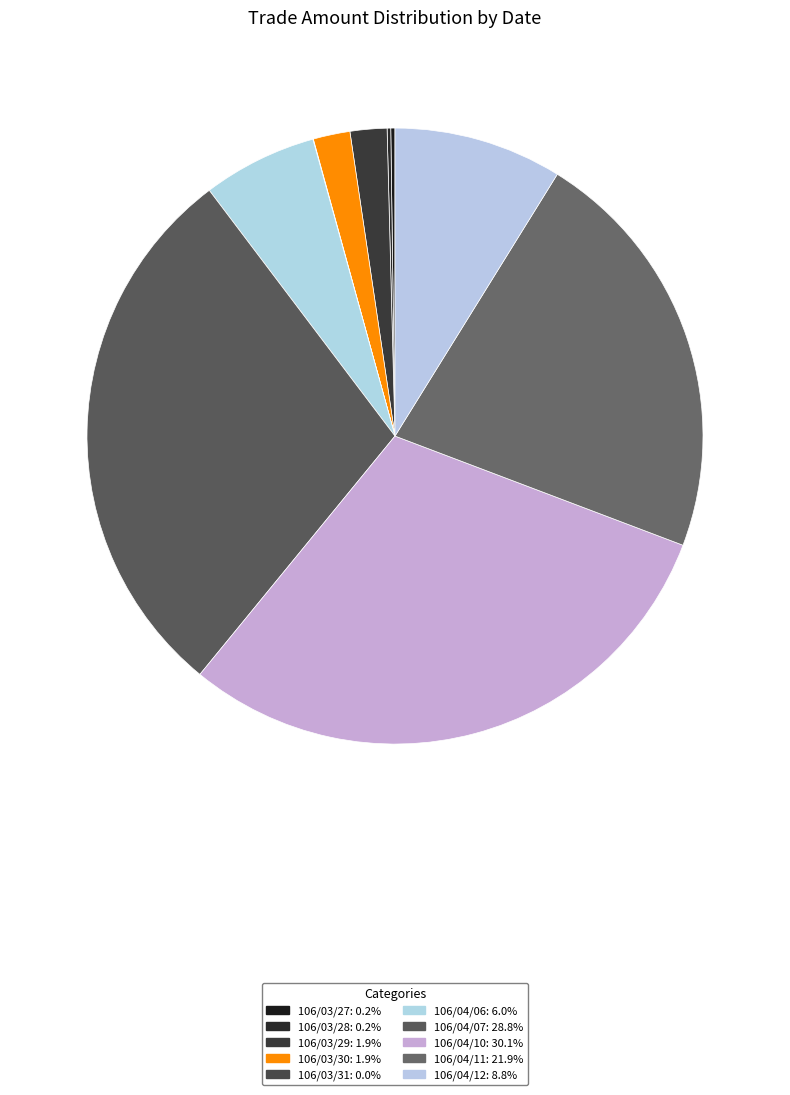

What percentage do 106/04/06 and 106/04/10 together represent?

36.2%